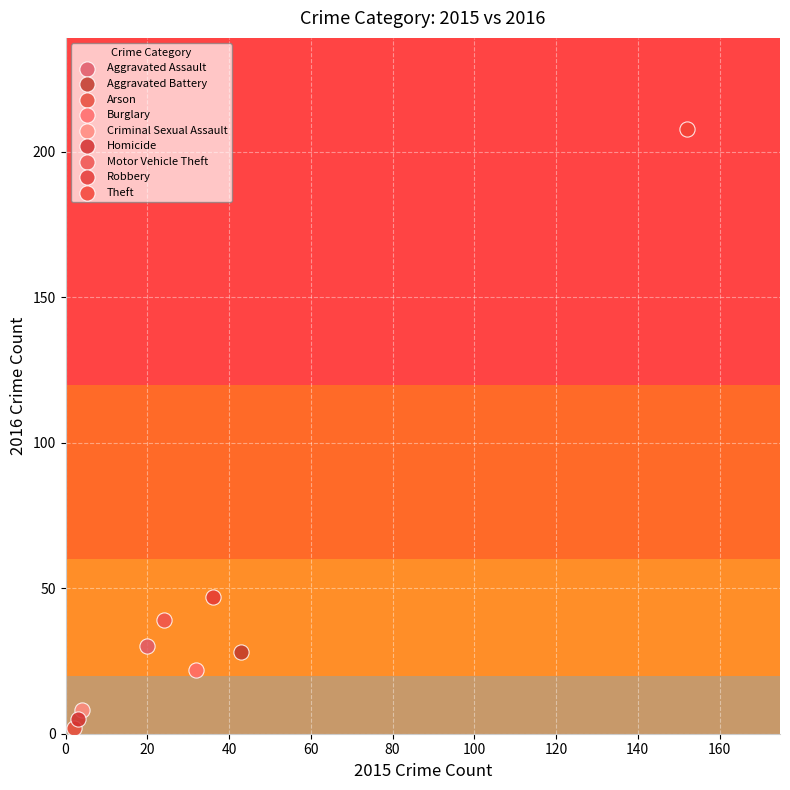

Which series contains the lowest Y value?

Arson